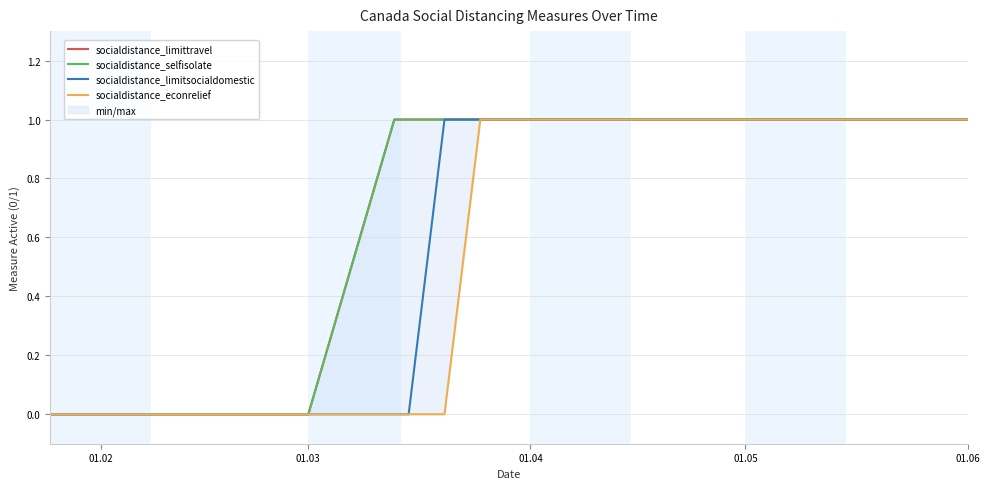

Count the socialdistance_econrelief values in the range 0 to 1.

19